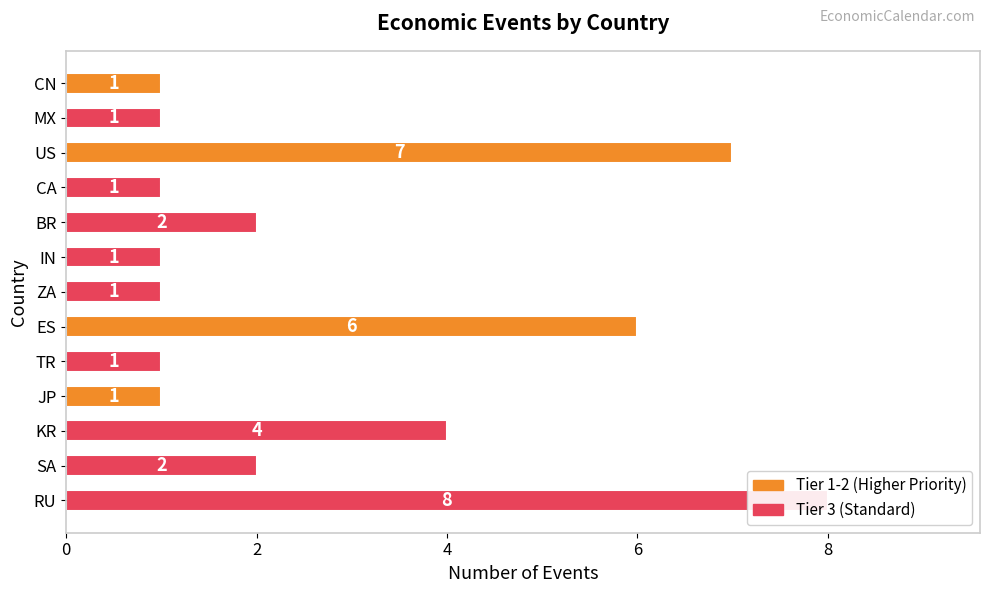

Where is the data nearest to the value 4?

KR